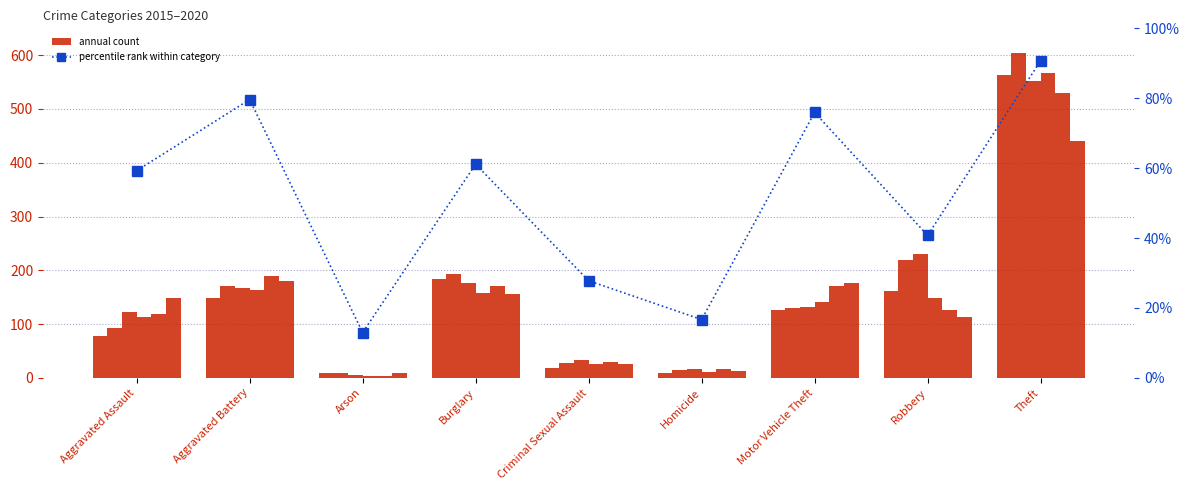

What is the difference between the maximum and minimum values?

77.8